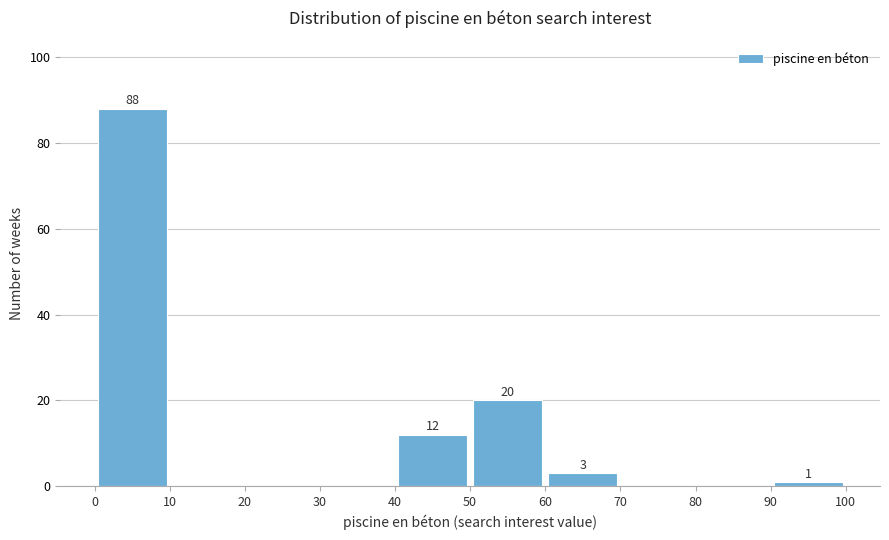

Which range on the x-axis has the tallest bar?

0 to 10